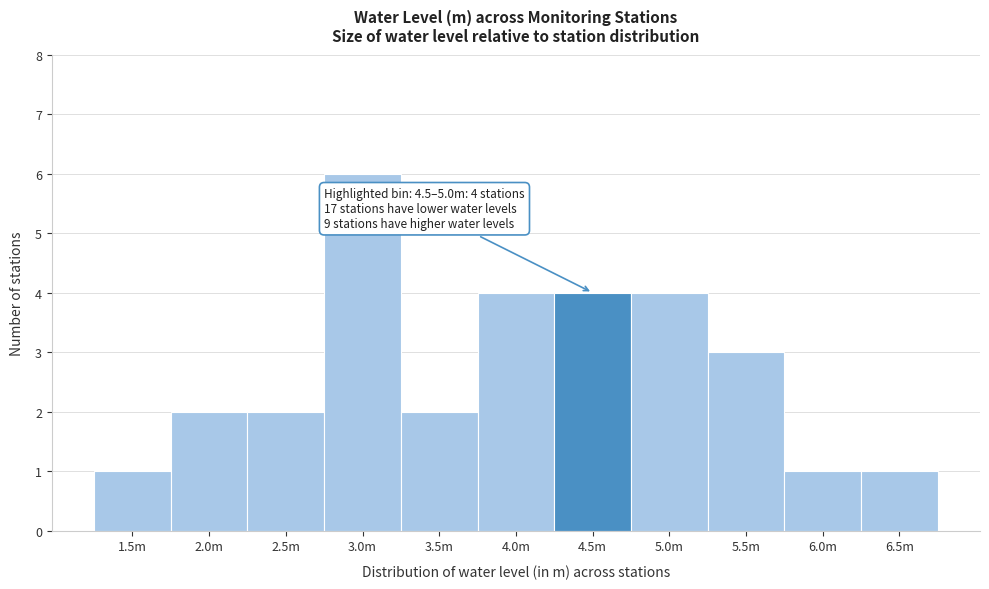

Reading left to right, what are all the values shown in this chart?

1.5m=1	2.0m=2	2.5m=2	3.0m=6	3.5m=2	4.0m=4	4.5m=4	5.0m=4	5.5m=3	6.0m=1	6.5m=1